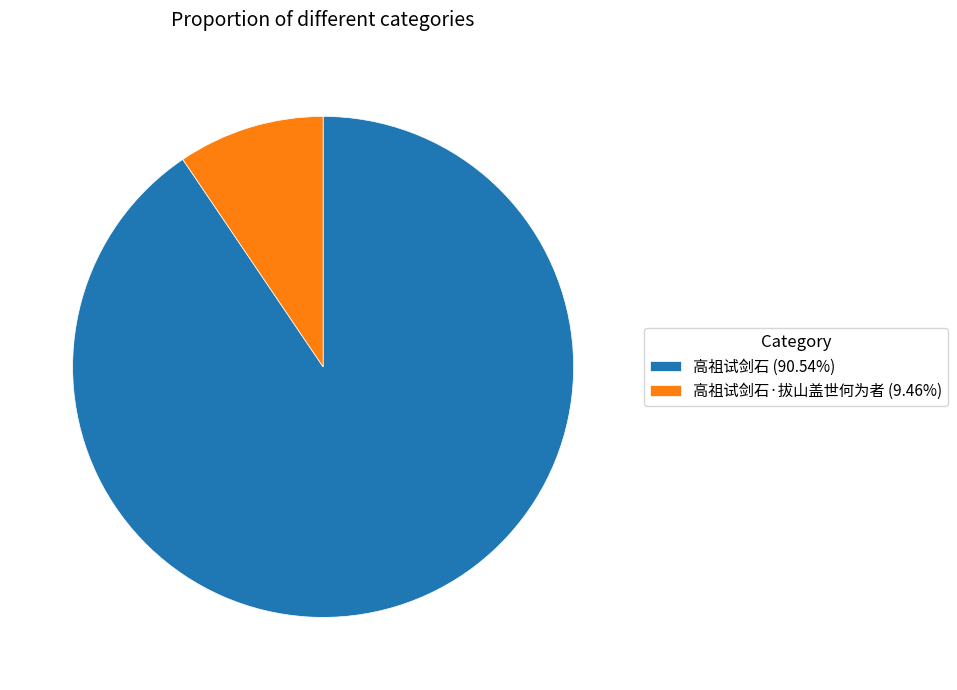

Do 高祖试剑石·拔山盖世何为者 (9.46%) and 高祖试剑石 (90.54%) together represent more than half of the pie?

Yes